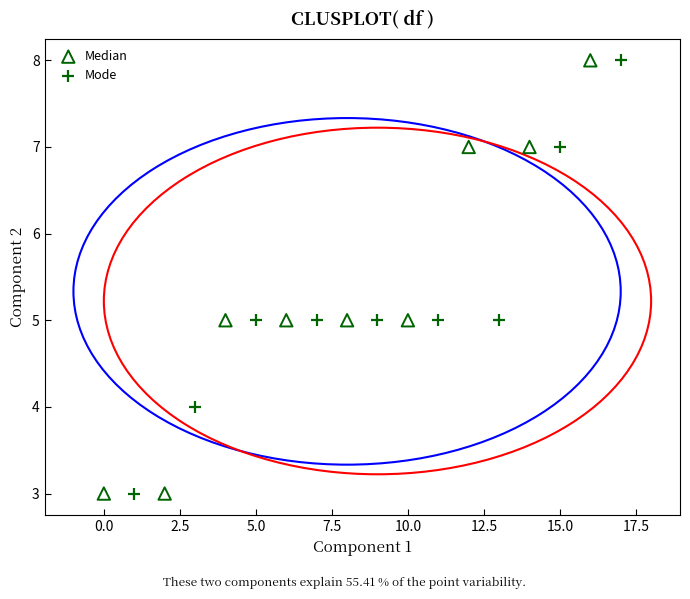

What are all the series names shown in the legend?

Median, Mode